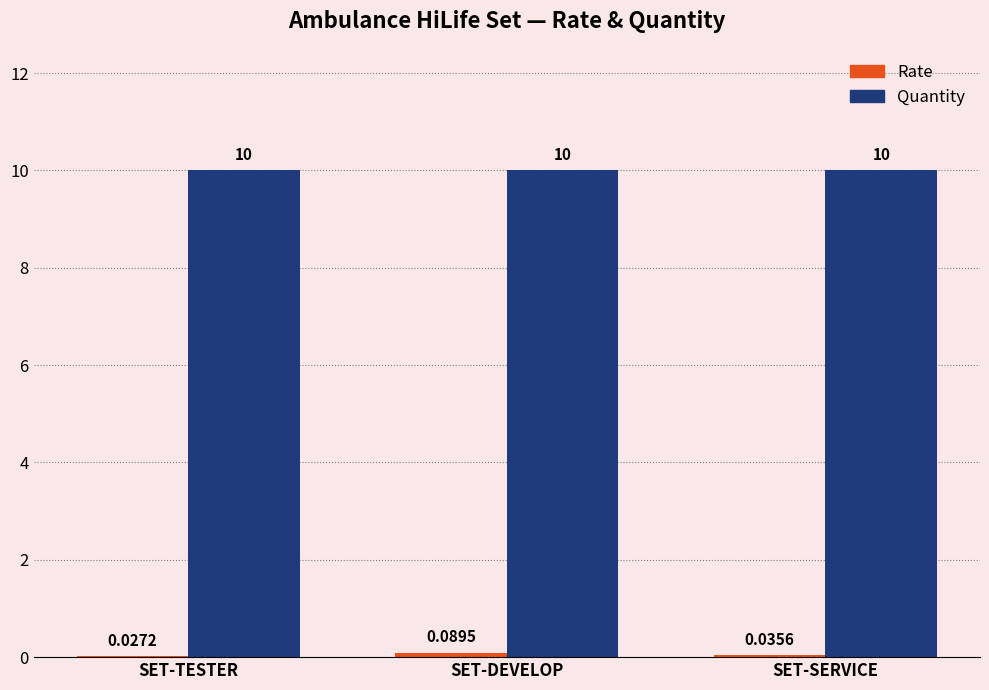

At which category is the sum across all series the highest?

SET-DEVELOP